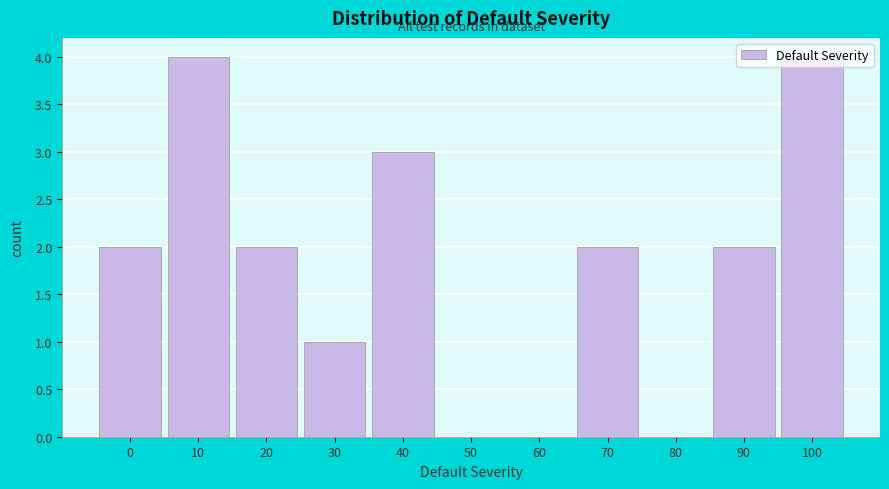

What is the sum of all values?

20